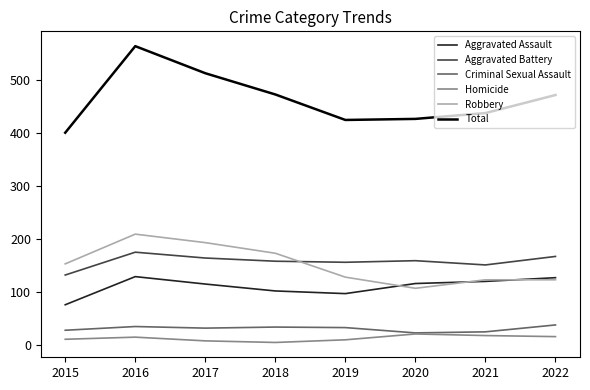

What is the sum of all Total values?

3705